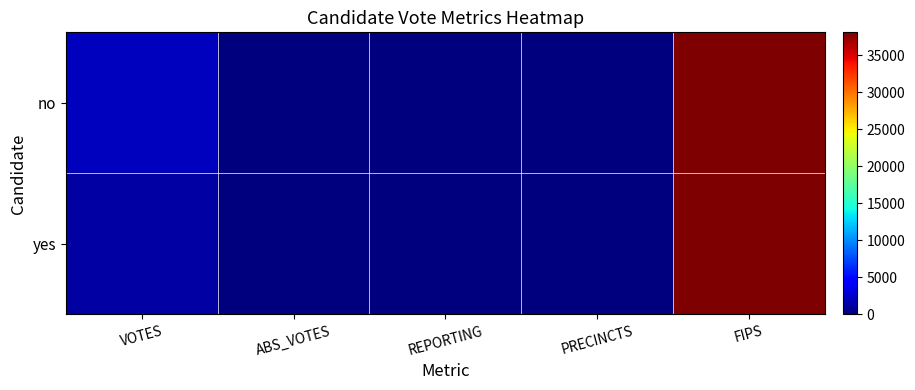

Which series has the largest total across all categories?

no